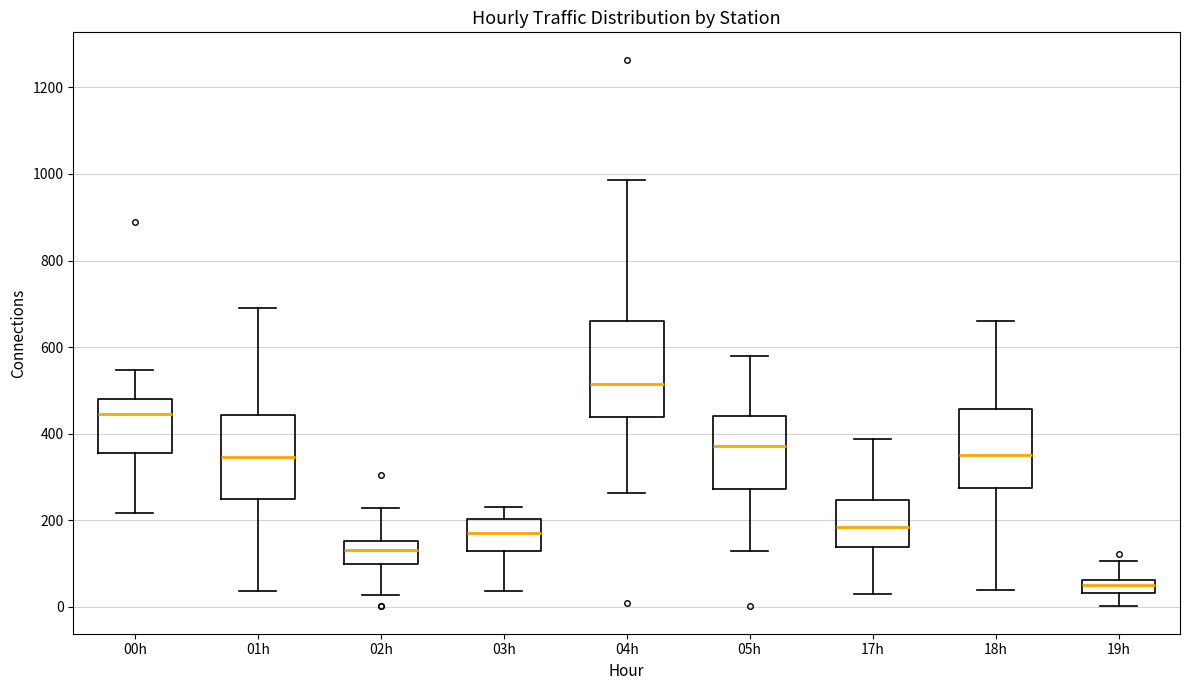

Reading left to right, transcribe this box plot: for each box, give where its median line is, the range the box spans, and where its two whiskers end, as read against the y-axis. The values are not printed on the chart, so give them approximately, as read against the axis.

00h: median 440, box 360 to 480, whiskers 220 to 540
01h: median 340, box 240 to 440, whiskers 40 to 700
02h: median 140, box 100 to 160, whiskers 20 to 220
03h: median 180, box 140 to 200, whiskers 40 to 240
04h: median 520, box 440 to 660, whiskers 260 to 980
05h: median 380, box 280 to 440, whiskers 120 to 580
17h: median 180, box 140 to 240, whiskers 40 to 380
18h: median 360, box 280 to 460, whiskers 40 to 660
19h: median 60 (inside the box), box 40 to 60, whiskers 0 to 100